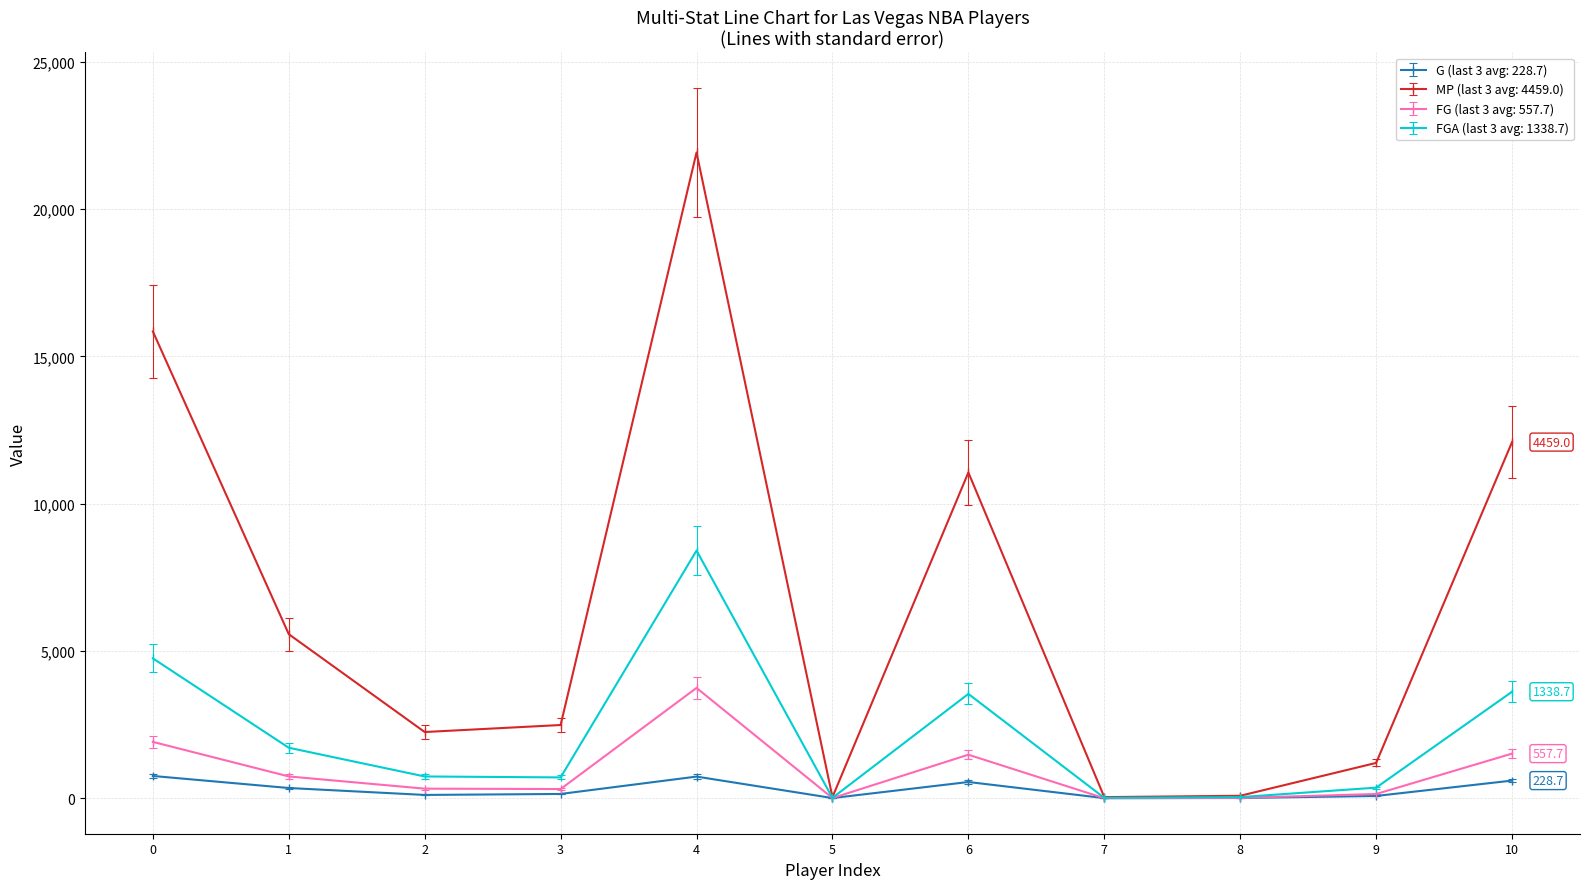

What is the maximum value shown in the chart?

21927